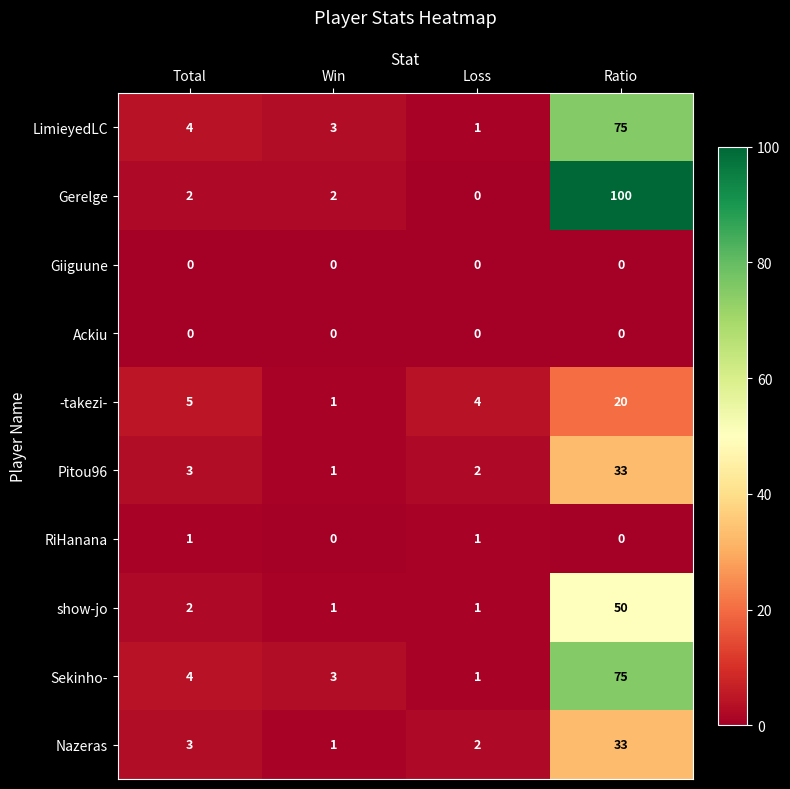

What is the total value across all series at Win?

12